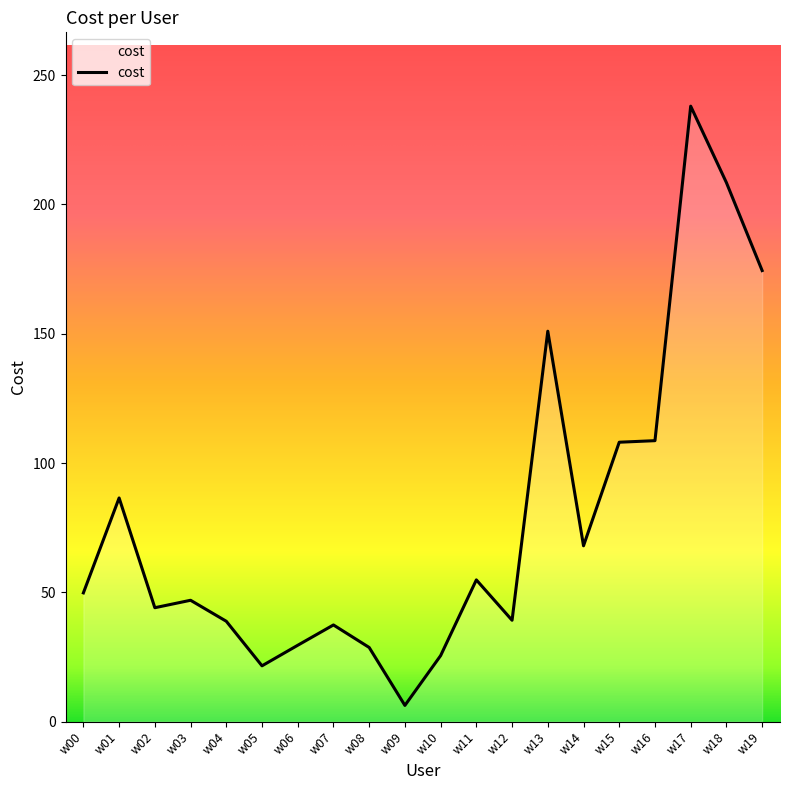

At which label does the data first exceed 49?

w00